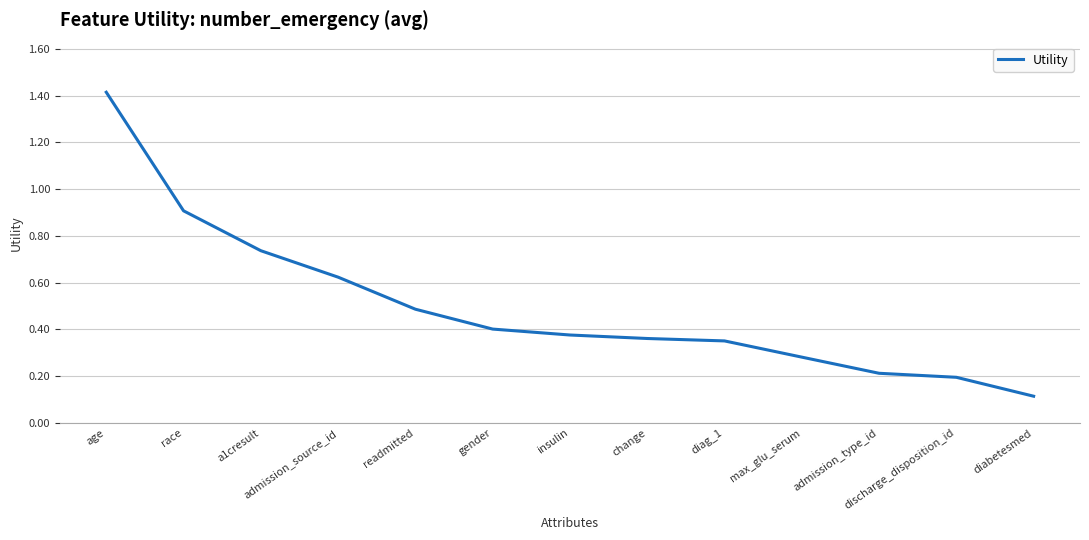

What is the difference between the maximum and minimum values?

1.3